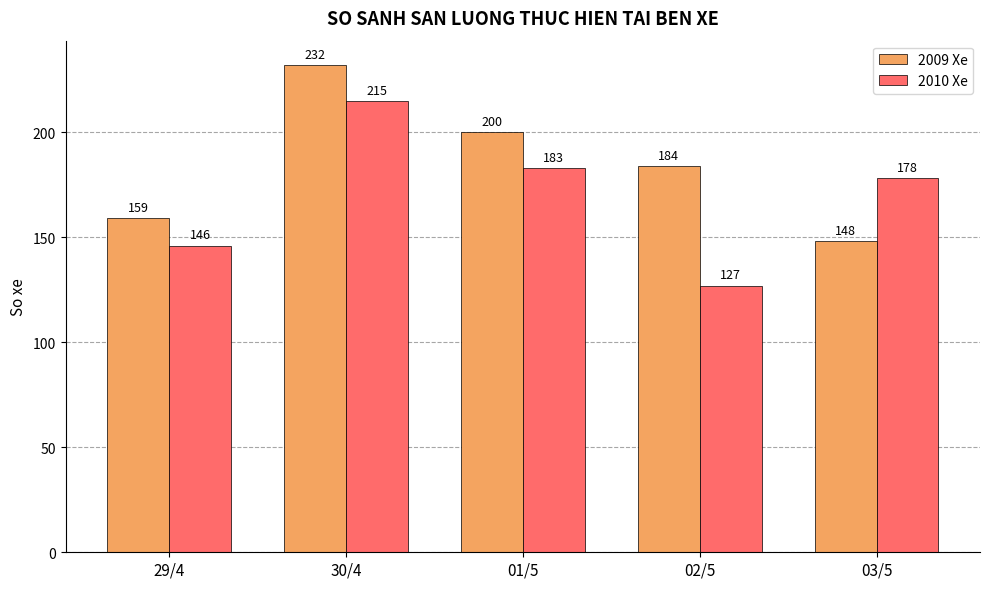

Reading left to right, what are all the values shown in this chart?

2009 Xe: 29/4=159	30/4=232	01/5=200	02/5=184	03/5=148
2010 Xe: 29/4=146	30/4=215	01/5=183	02/5=127	03/5=178